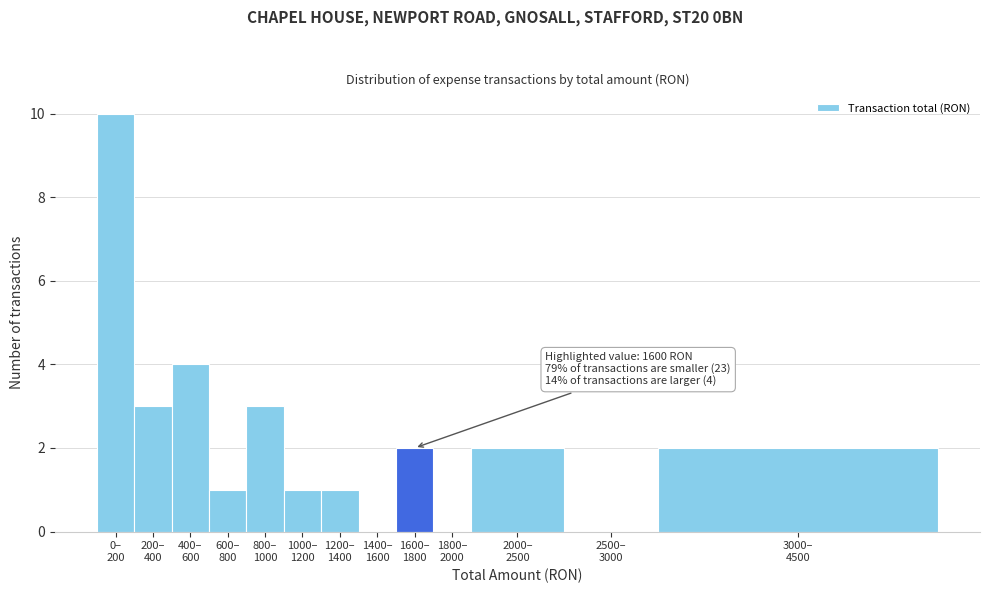

What is the sum of all values?

29